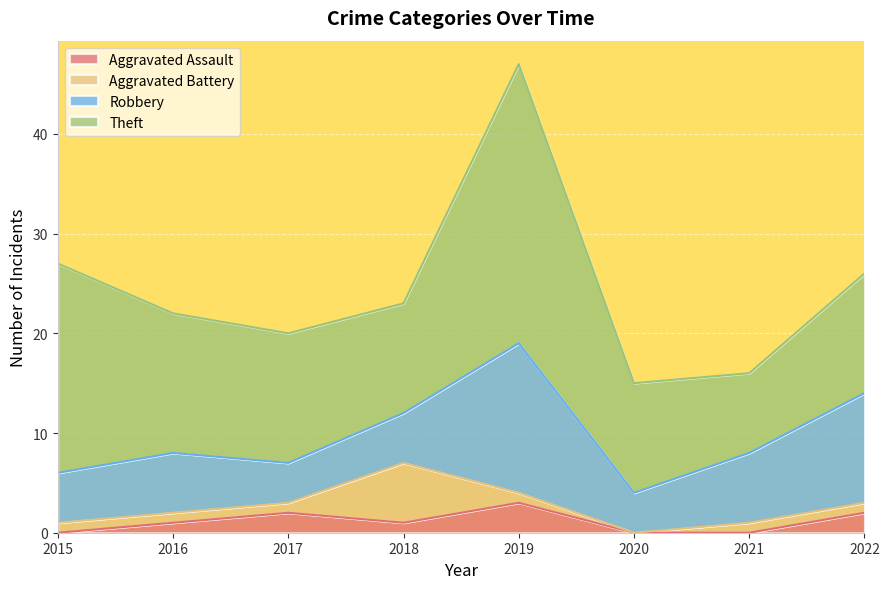

What is the spread (max minus min) of values at 2018?

10